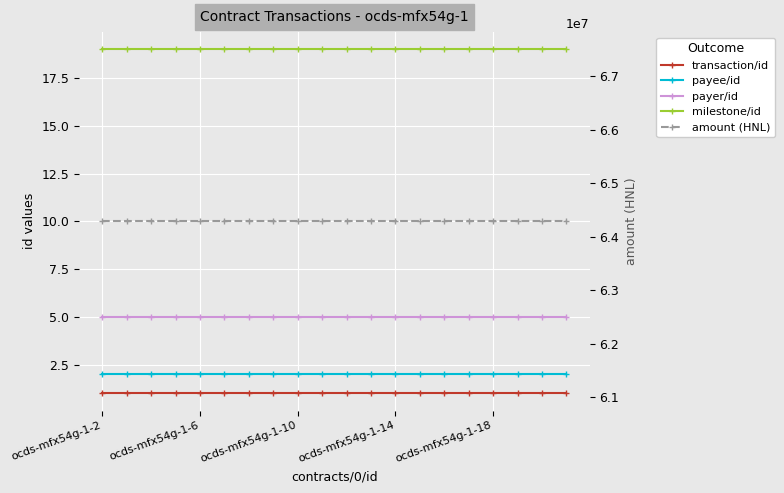

True or false: payee/id has more than 2 interior local peaks.

False